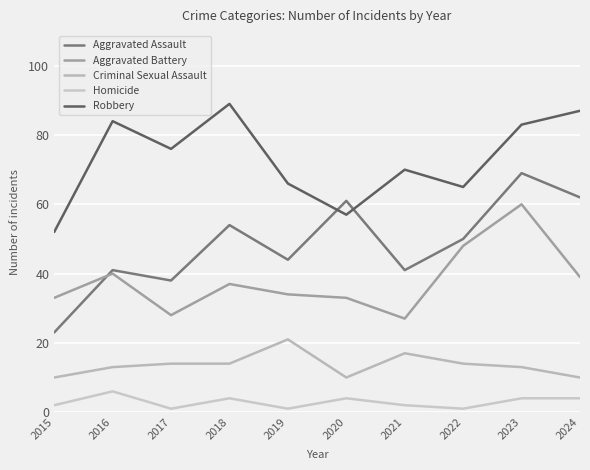

Is this an area chart (filled region under the line)?

No